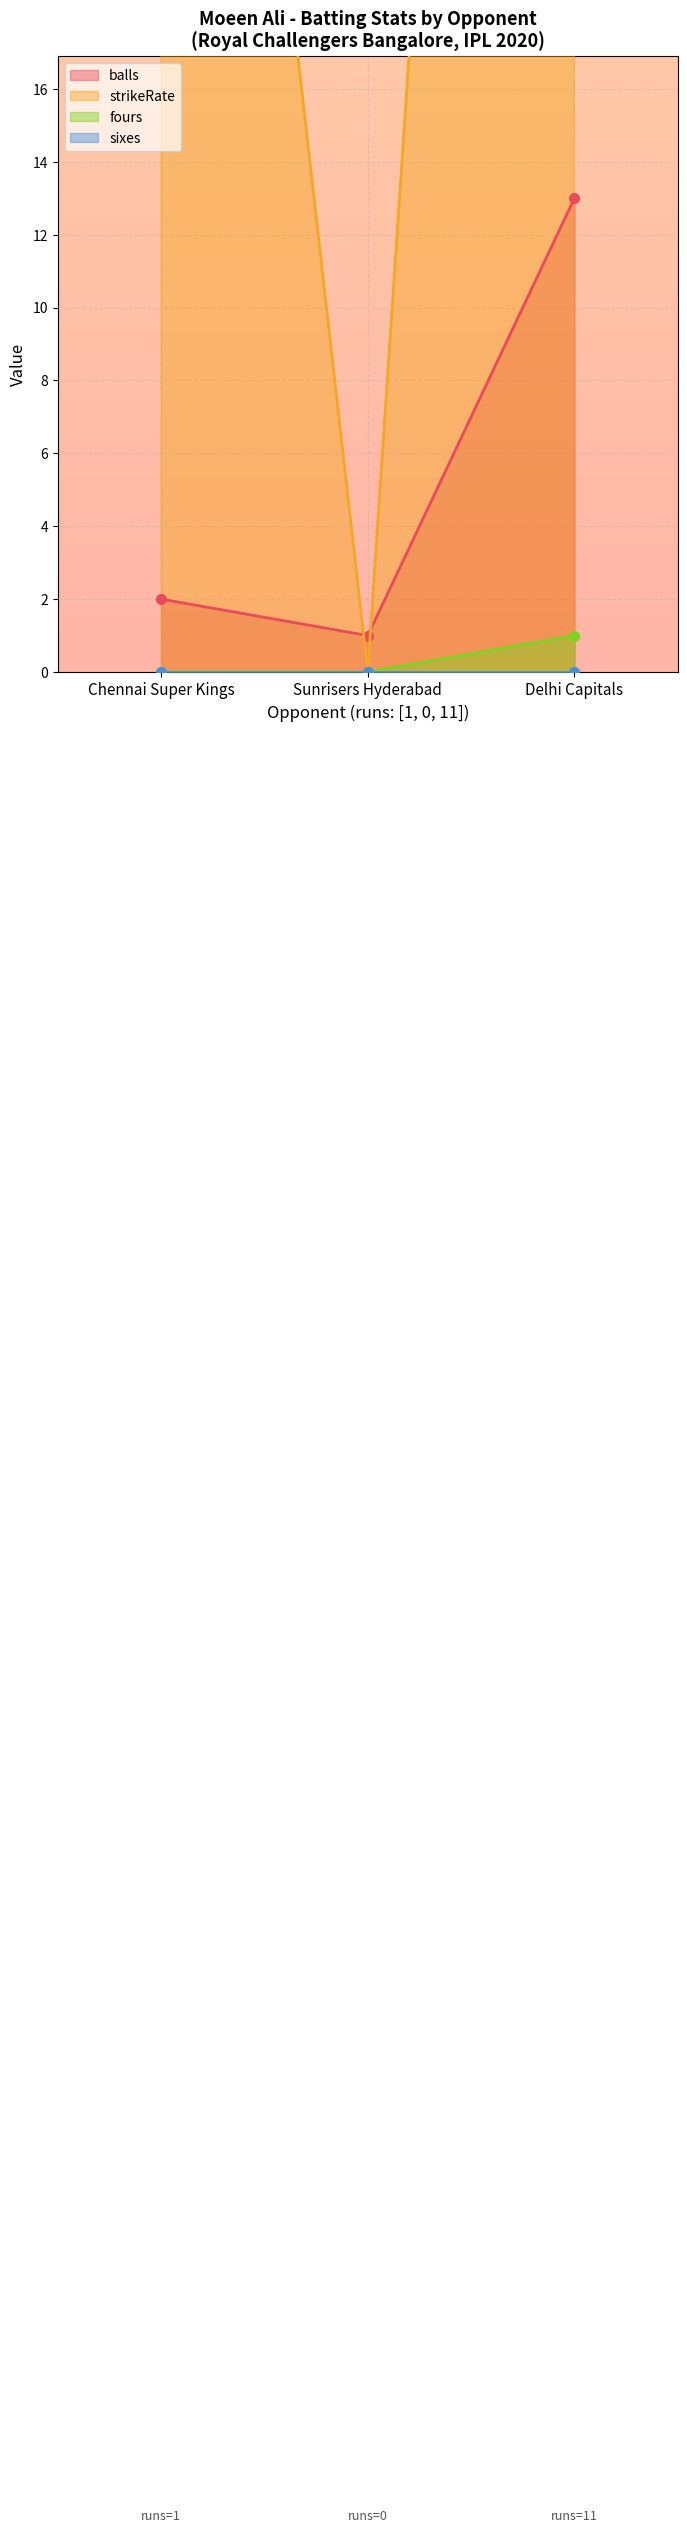

How many categories are shown in the chart?

3